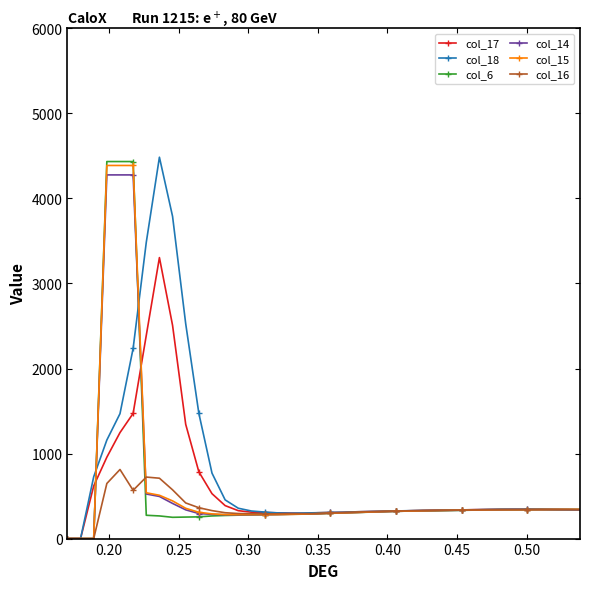

What is the greatest value displayed?

4485.0